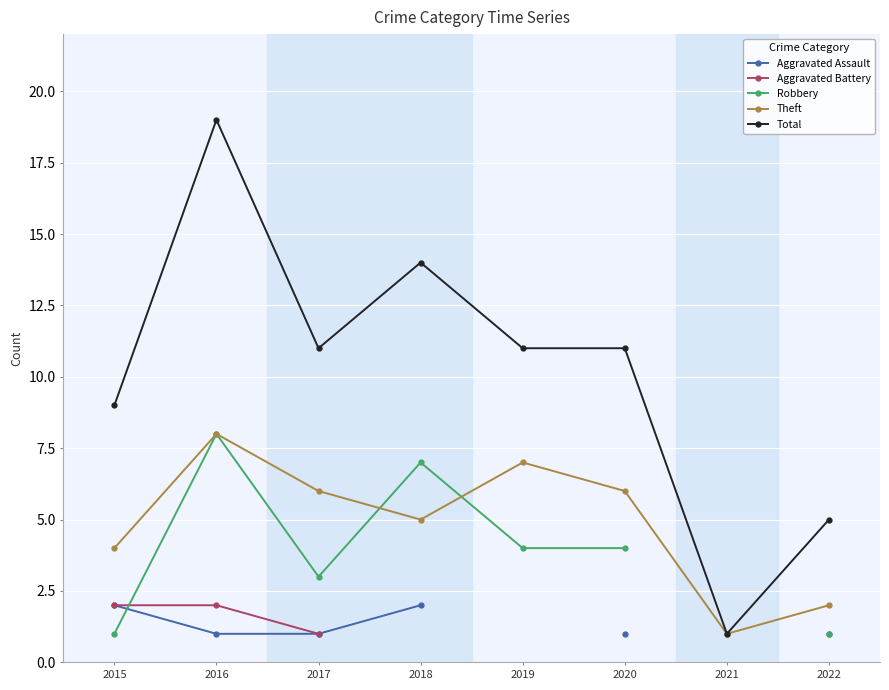

What is the value of the Theft point at the 8th from the left?

2